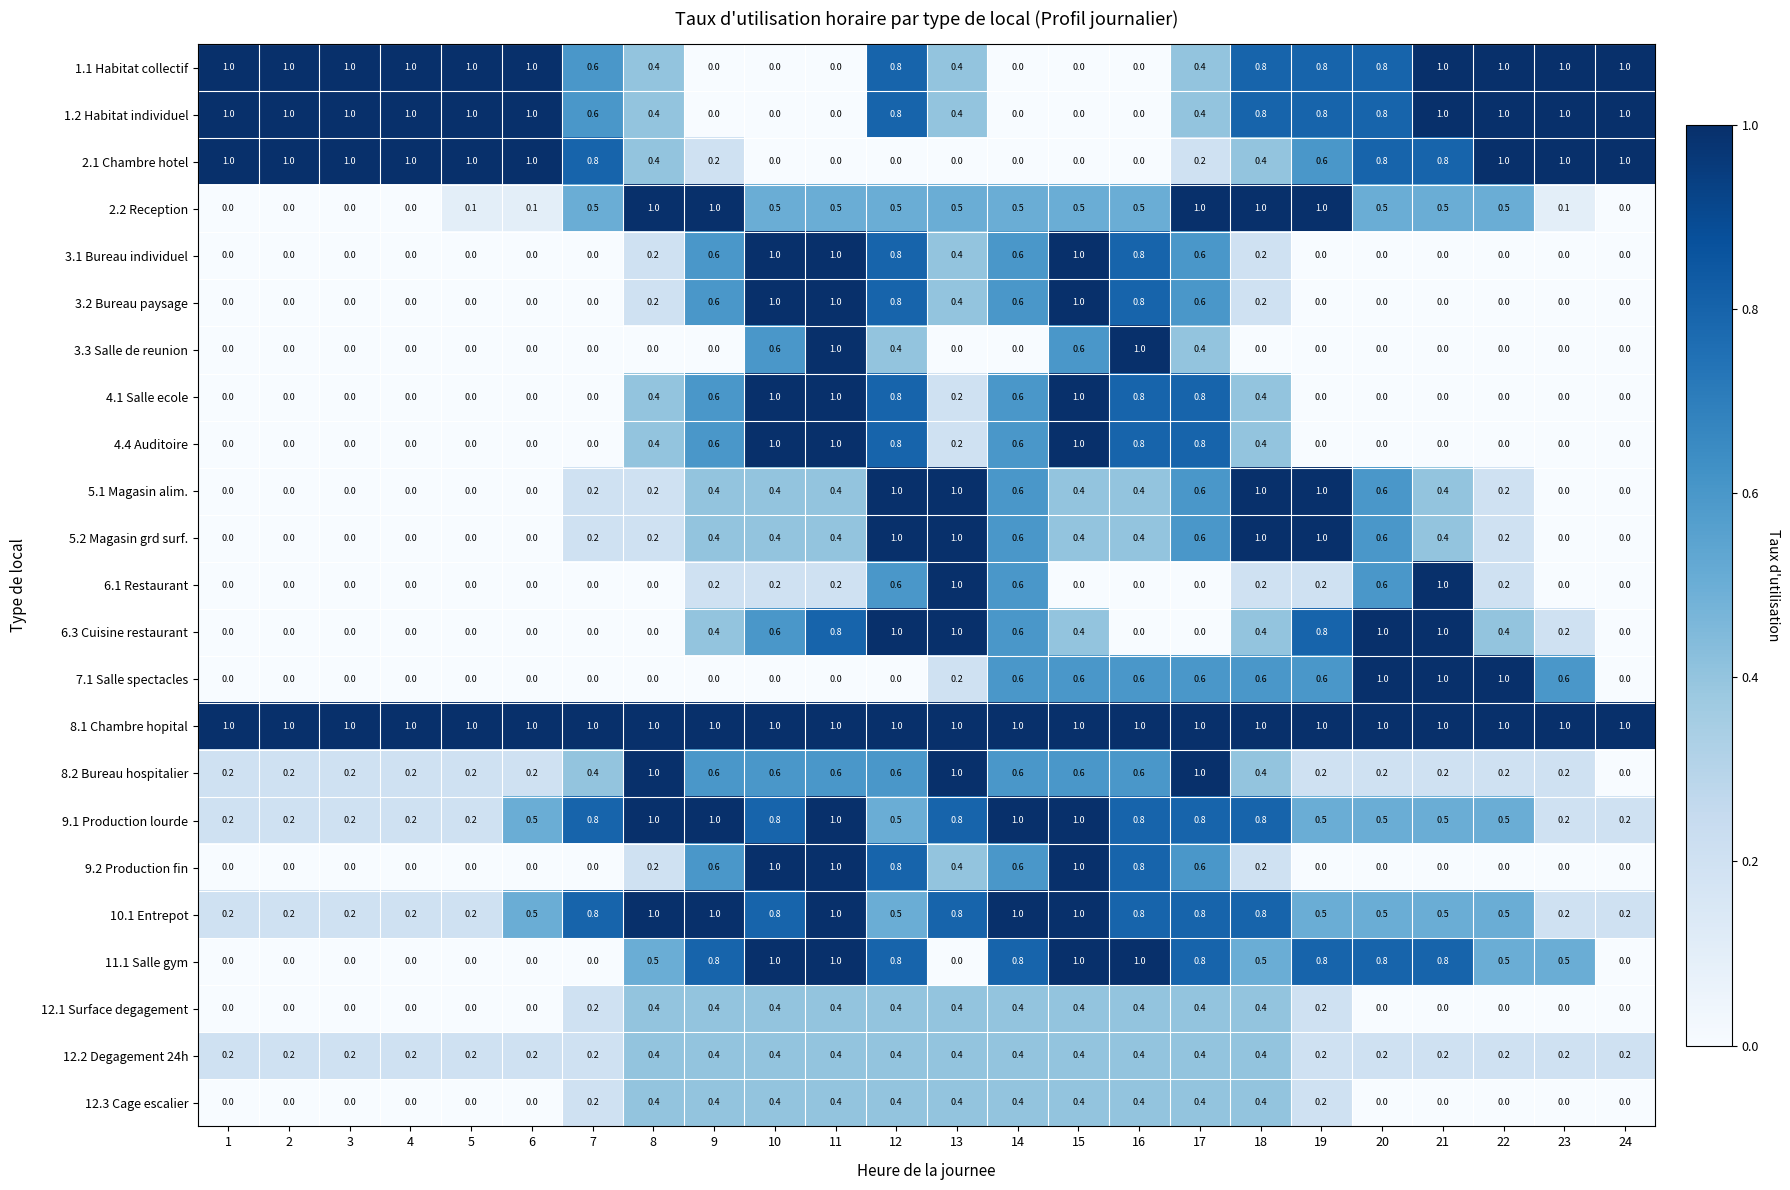

What is the difference between the 2.1 Chambre hotel values at 21 and 15?

0.8